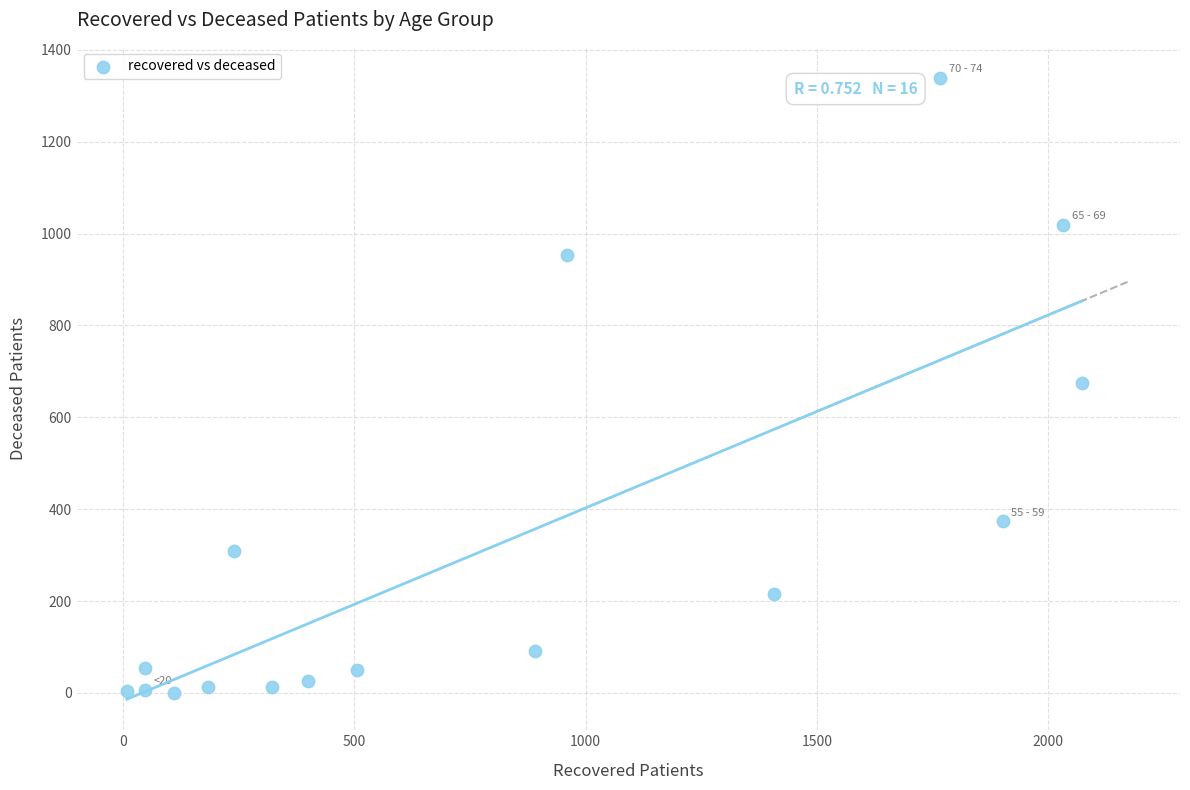

What is the range of X values (max minus min)?

2065